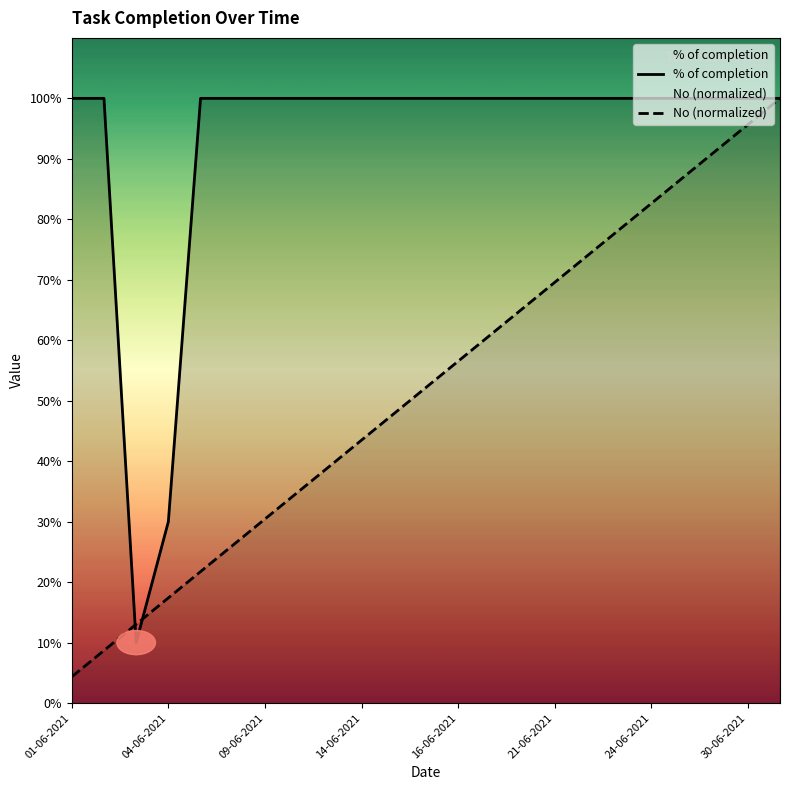

Is it true that % of completion equals 1.6 at 21-06-2021?

False